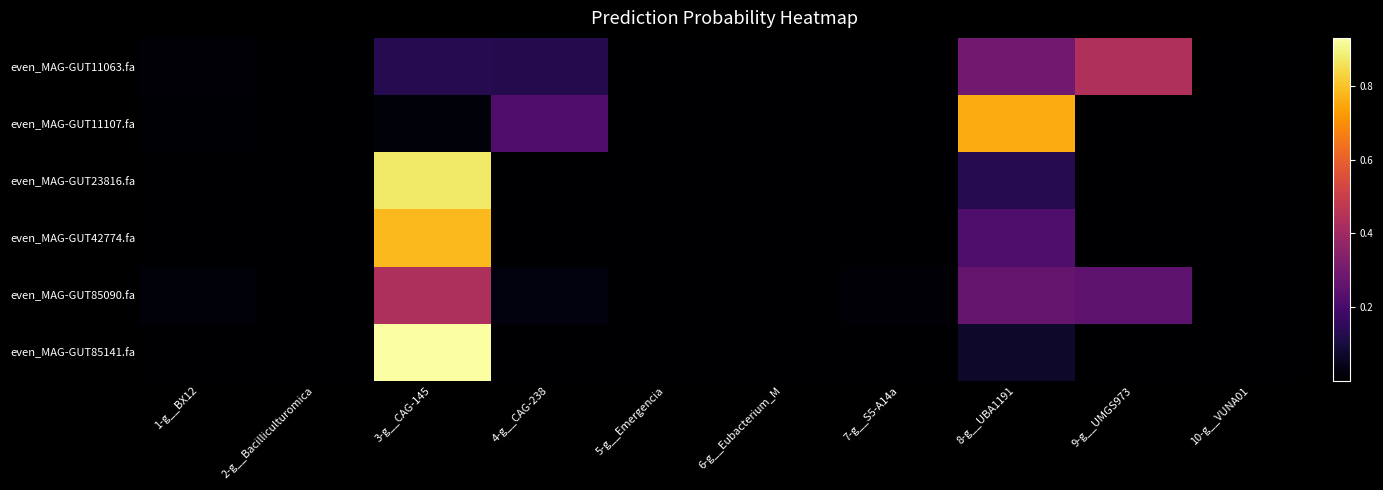

Rank the series by their maximum value, from lowest to highest.

even_MAG-GUT85090.fa, even_MAG-GUT11063.fa, even_MAG-GUT11107.fa, even_MAG-GUT42774.fa, even_MAG-GUT23816.fa, even_MAG-GUT85141.fa